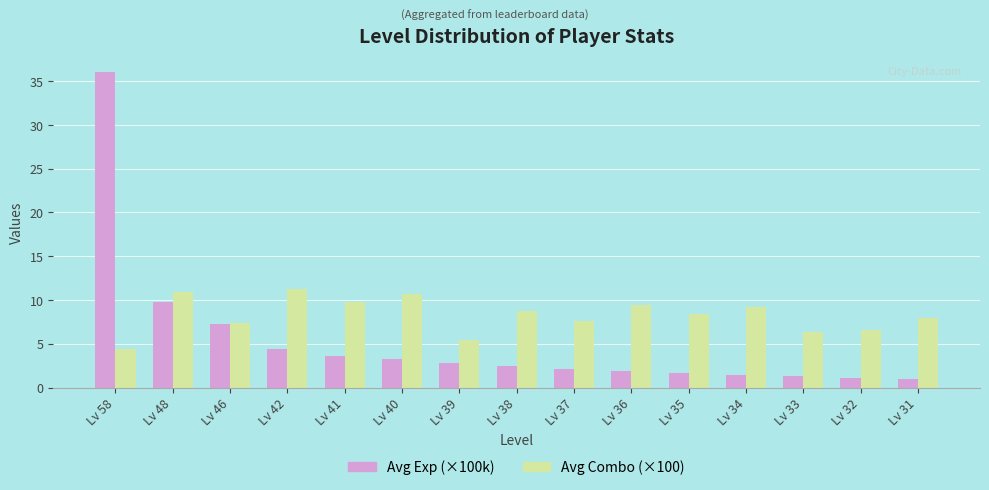

Does the chart contain stacked bars?

No